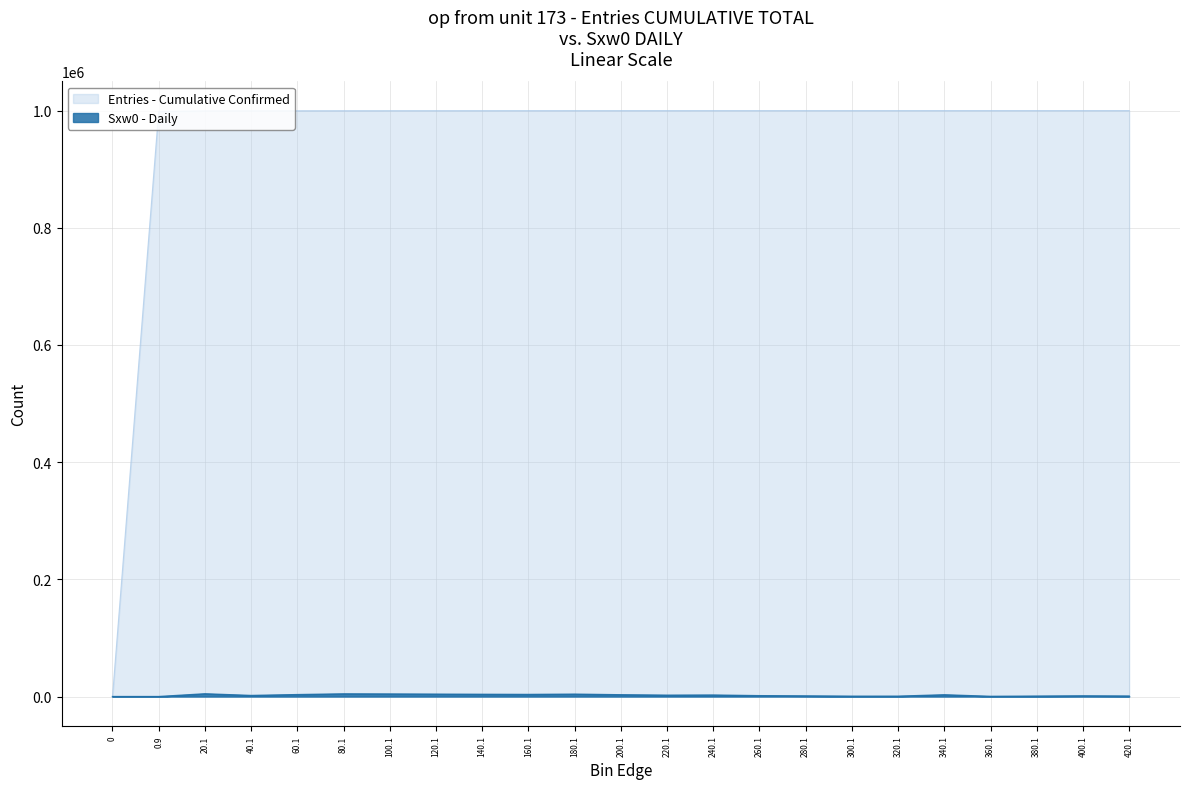

Rank the series by their average value, from lowest to highest.

Sxw0 - Daily, Entries - Cumulative Confirmed